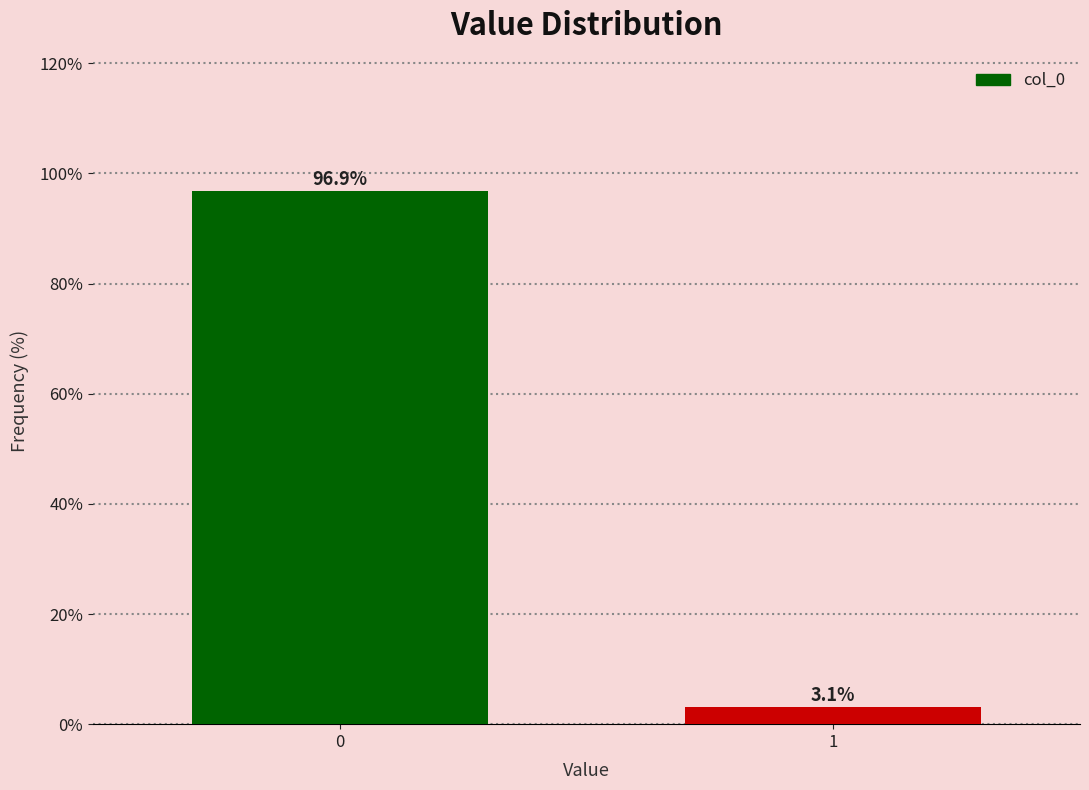

Reading right to left, transcribe all the data shown in this chart.

1=3.1	0=96.9